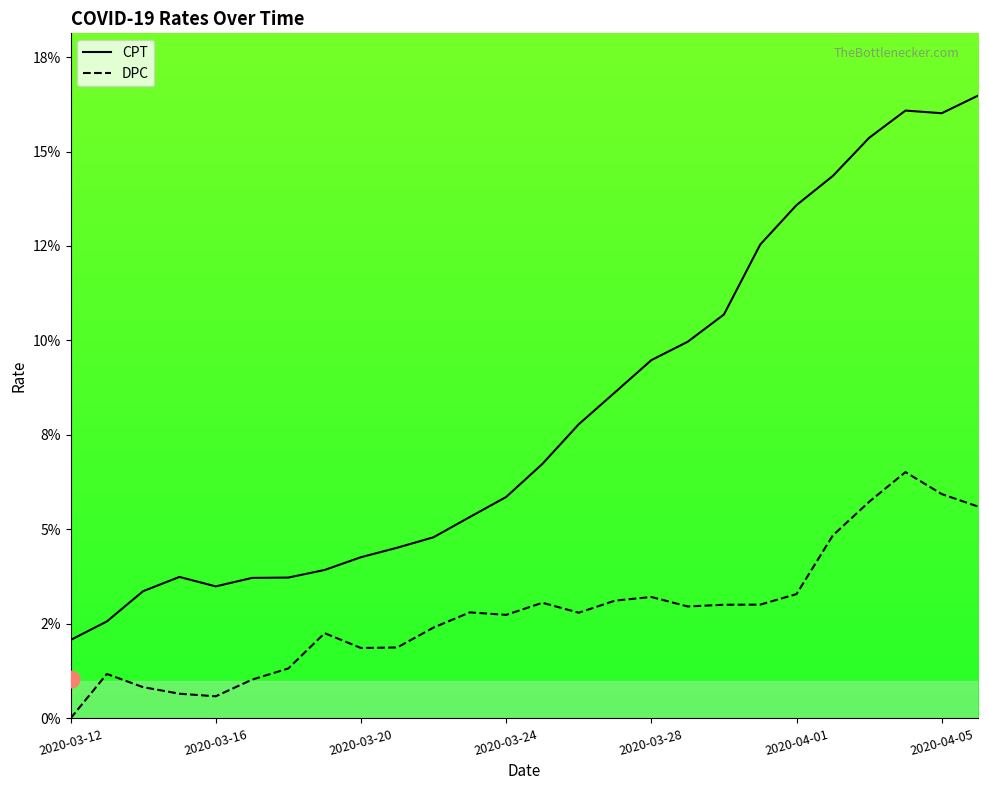

Reading left to right, list all the values displayed in this chart.

CPT: 0.0	0.0	0.0	0.0	0.0	0.0	0.0	0.0	0.0	0.0	0.0	0.1	0.1	0.1	0.1	0.1	0.1	0.1	0.1	0.1	0.1	0.1	0.2	0.2	0.2	0.2
DPC: 0.0	0.0	0.0	0.0	0.0	0.0	0.0	0.0	0.0	0.0	0.0	0.0	0.0	0.0	0.0	0.0	0.0	0.0	0.0	0.0	0.0	0.0	0.1	0.1	0.1	0.1